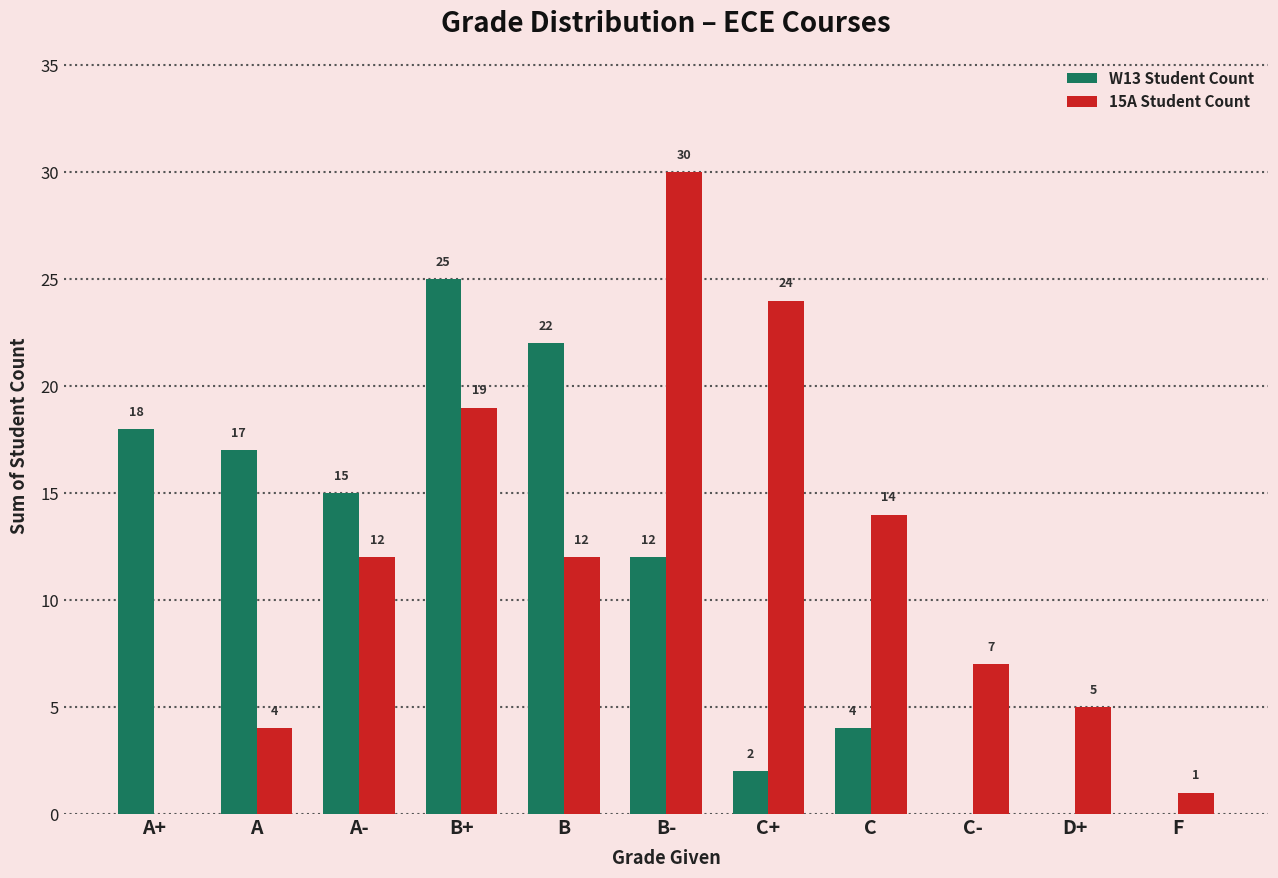

What is the sum of all W13 Student Count values?

115